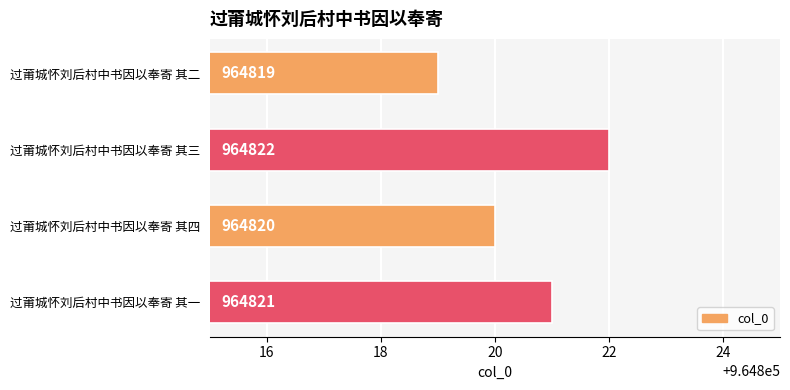

What is the difference between the values at 过莆城怀刘后村中书因以奉寄 其二 and 过莆城怀刘后村中书因以奉寄 其三?

3